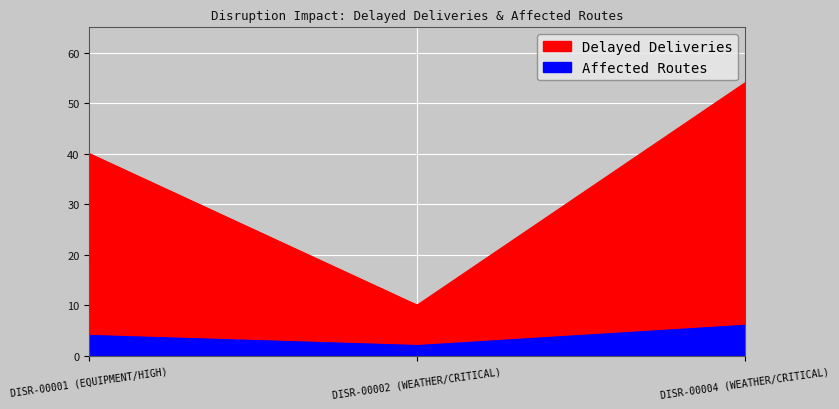

Is it true that Delayed Deliveries equals 20 at DISR-00004 (WEATHER/CRITICAL)?

False